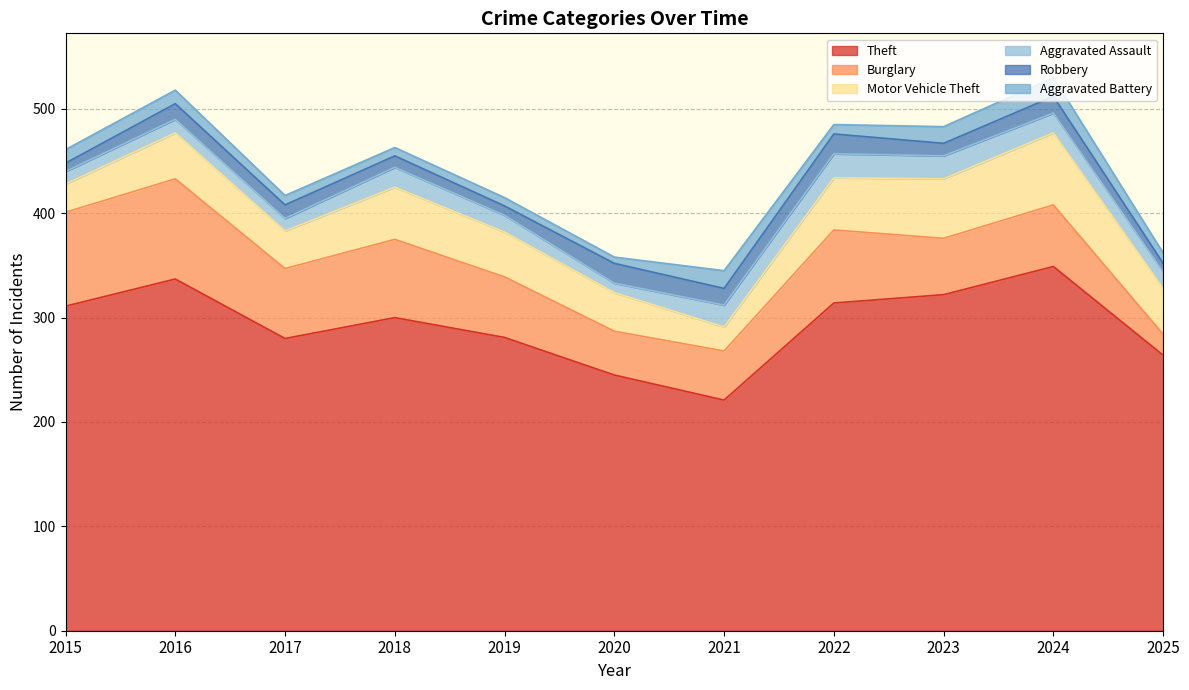

Between 2018 and 2025, which series saw the biggest shift?

Burglary